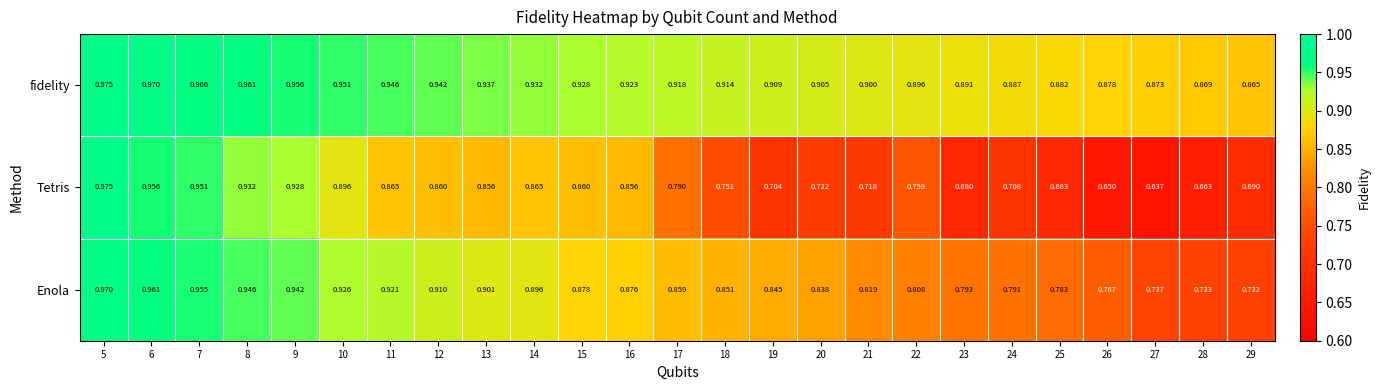

Which series has the largest total across all categories?

fidelity